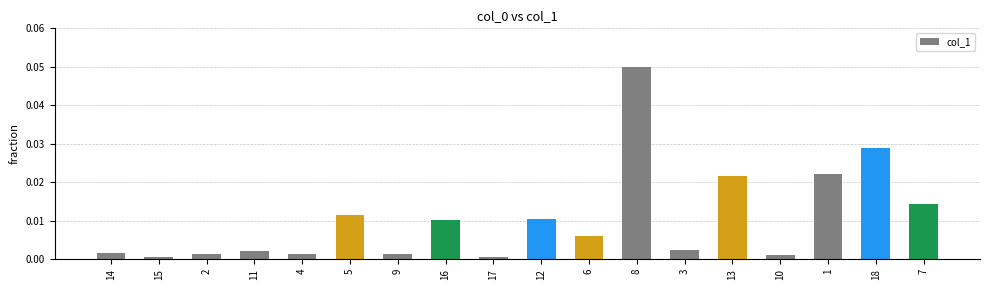

Is it true that the value at 7 is 0.0?

True